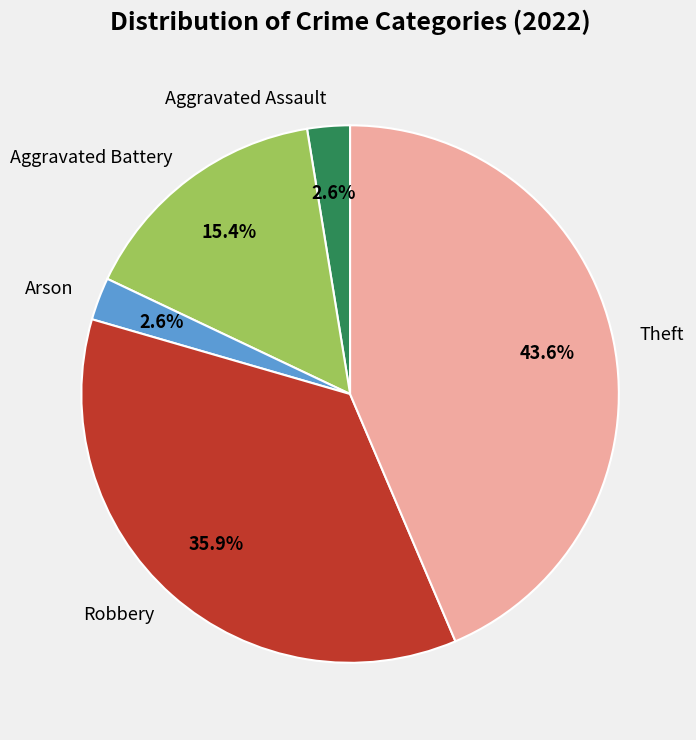

What is the largest slice in the pie chart?

Theft